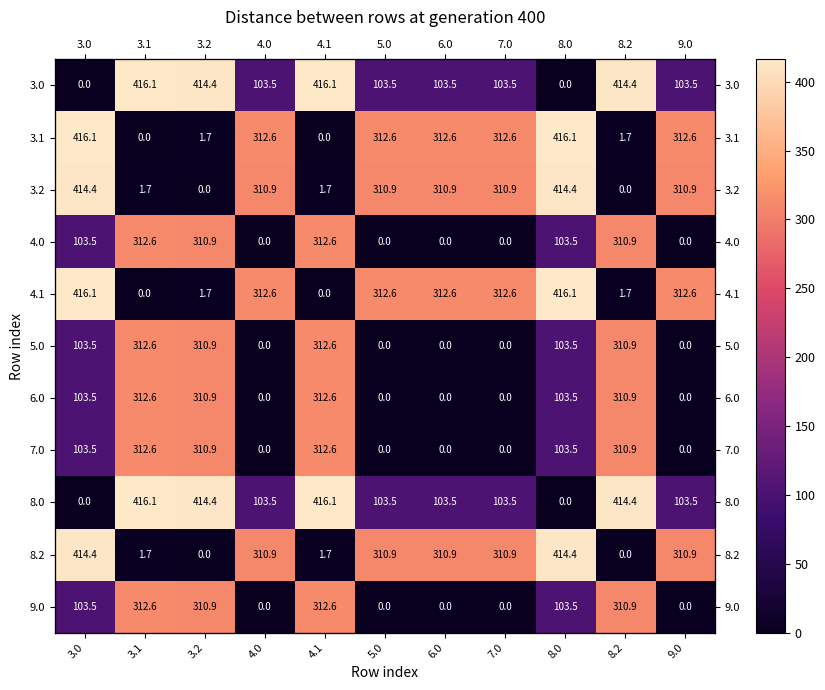

What is the difference between the maximum and minimum values in the 3.2 series?

414.4